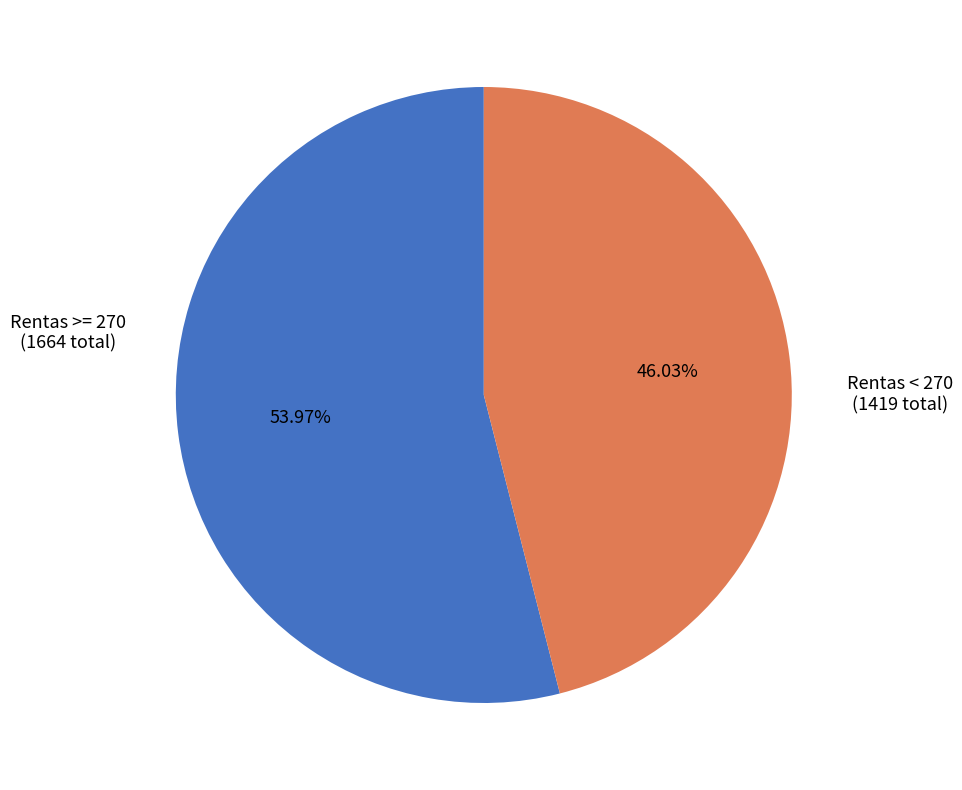

Is there any slice that represents more than half of the pie?

Yes